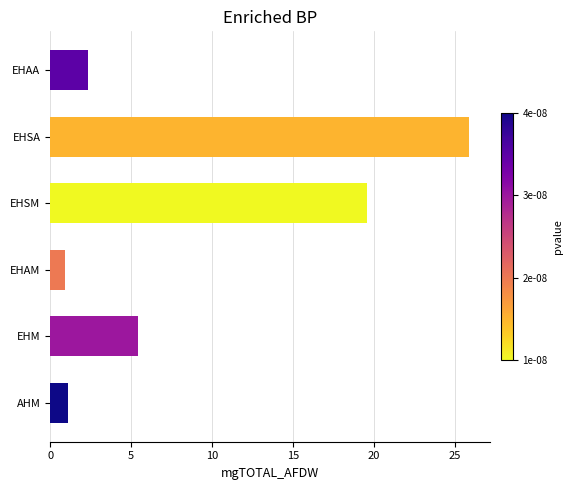

What is the sum of the values at EHSM and EHAA?

21.9